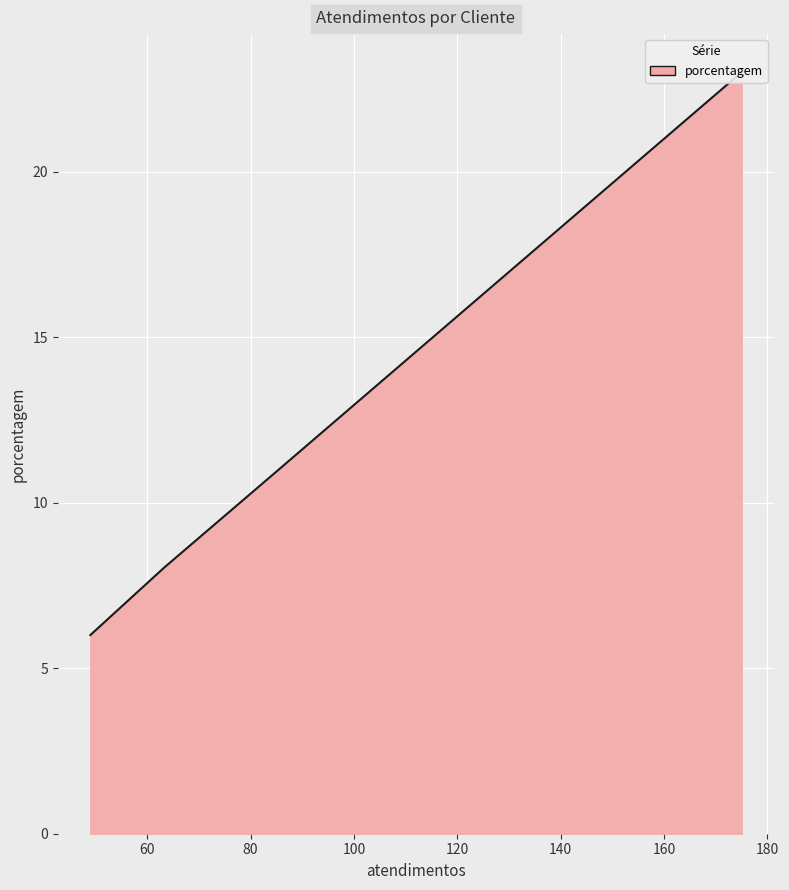

The value at MASTERCARGO - MATRIZ is 6. True or false?

True